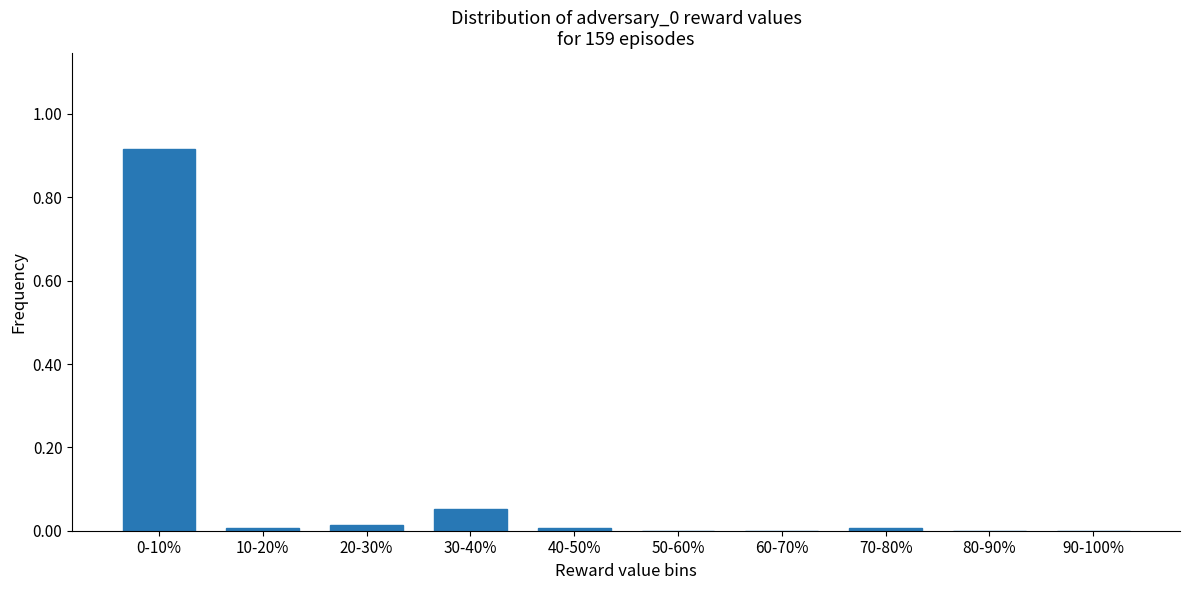

True or false: the data shows 0.4 at 60-70%.

False